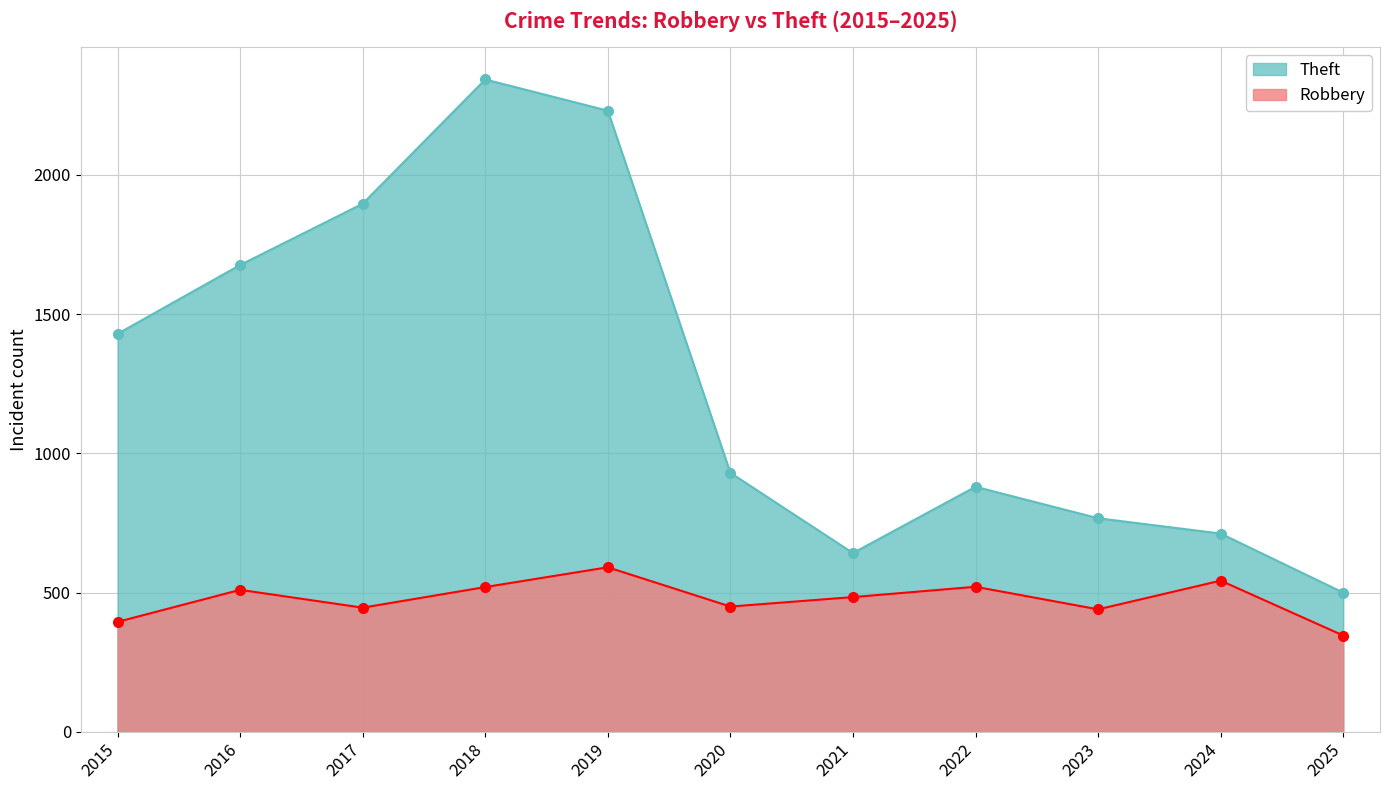

Rank the series by their average value, from highest to lowest.

Theft, Robbery